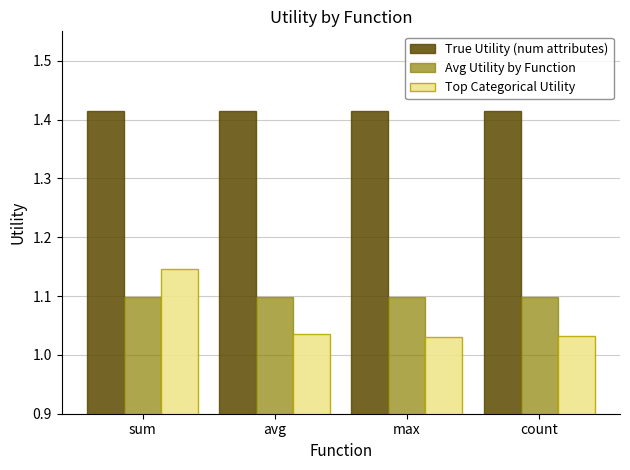

What is the total value across all series at avg?

3.5